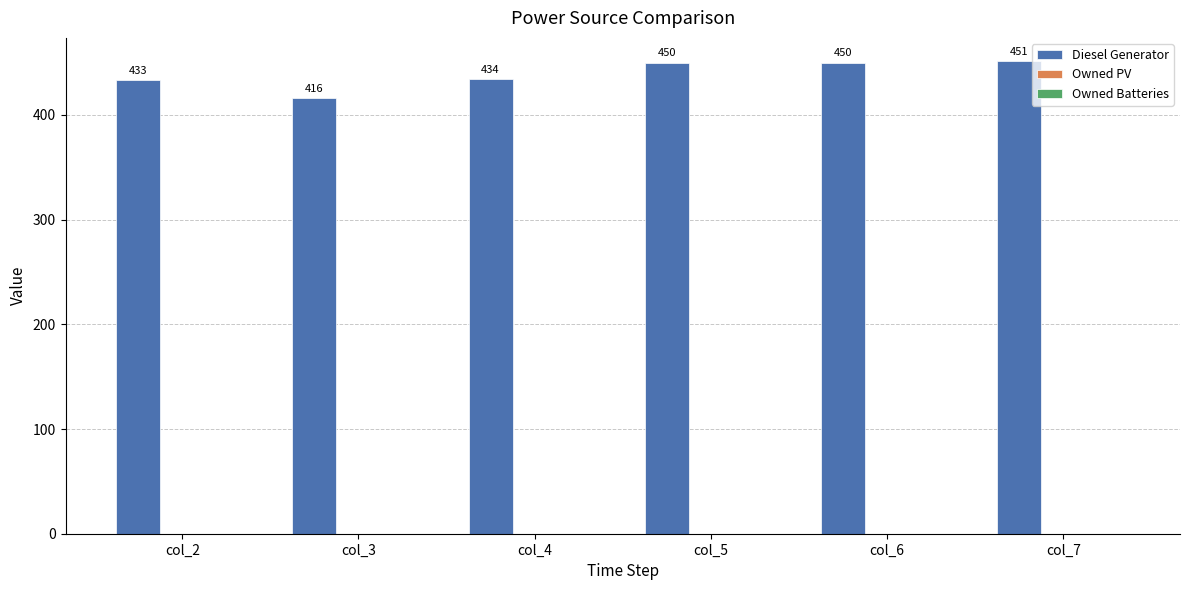

Count the number of categories in the chart.

6